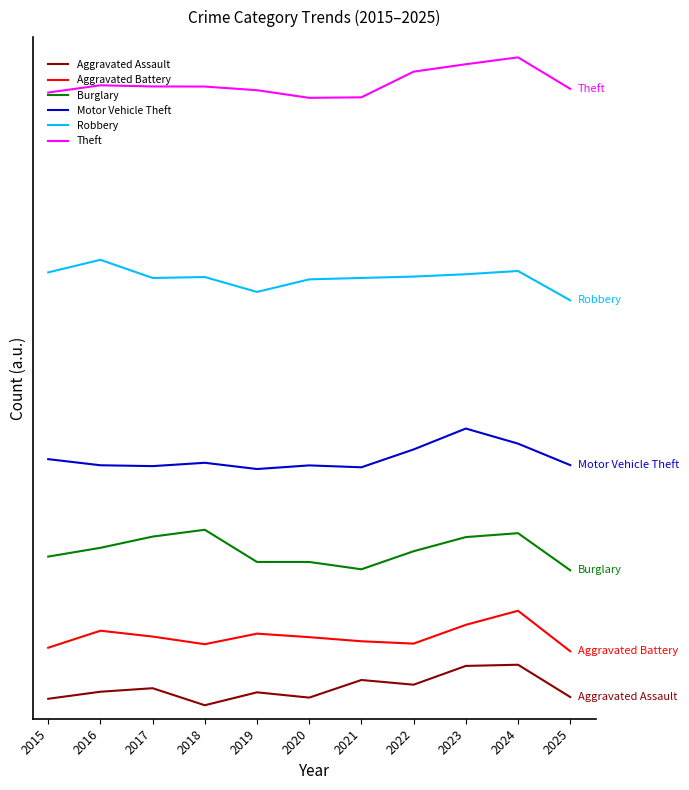

In Aggravated Battery, how many points are higher than both neighbors (excluding endpoints)?

3